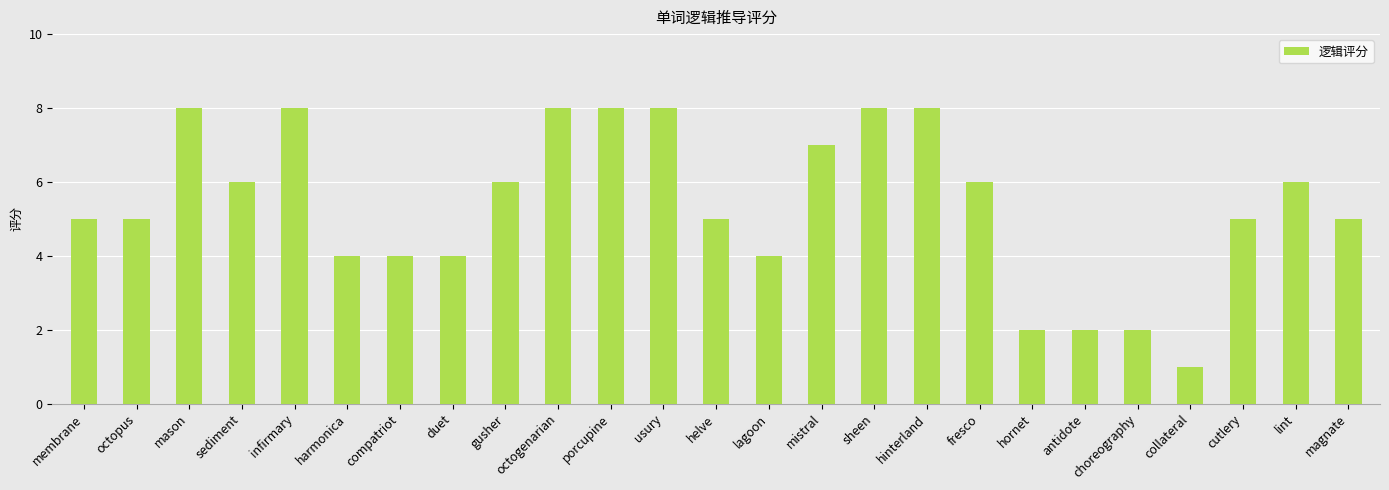

Is it true that the value at fresco is 9?

False